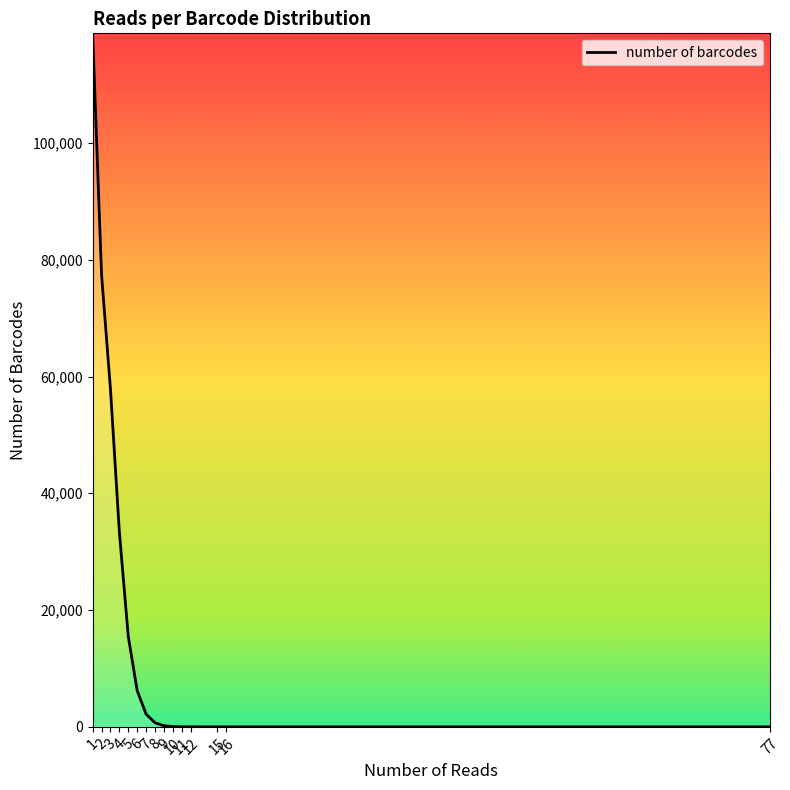

Does the chart have visible grid lines?

No